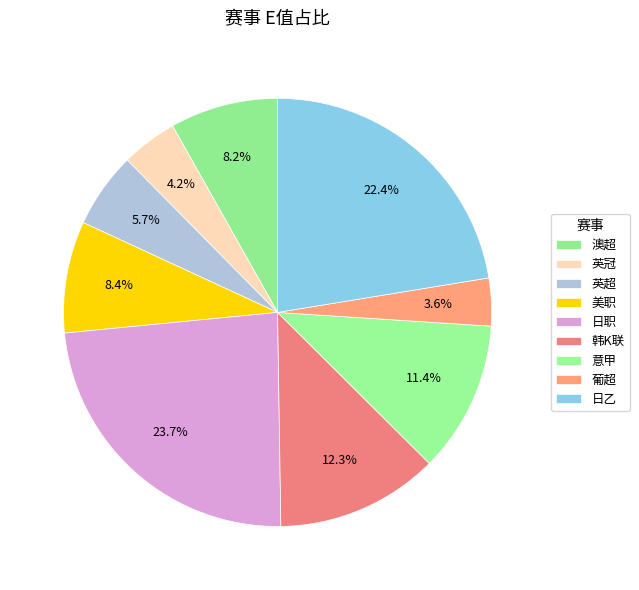

Does any single category account for the majority?

No